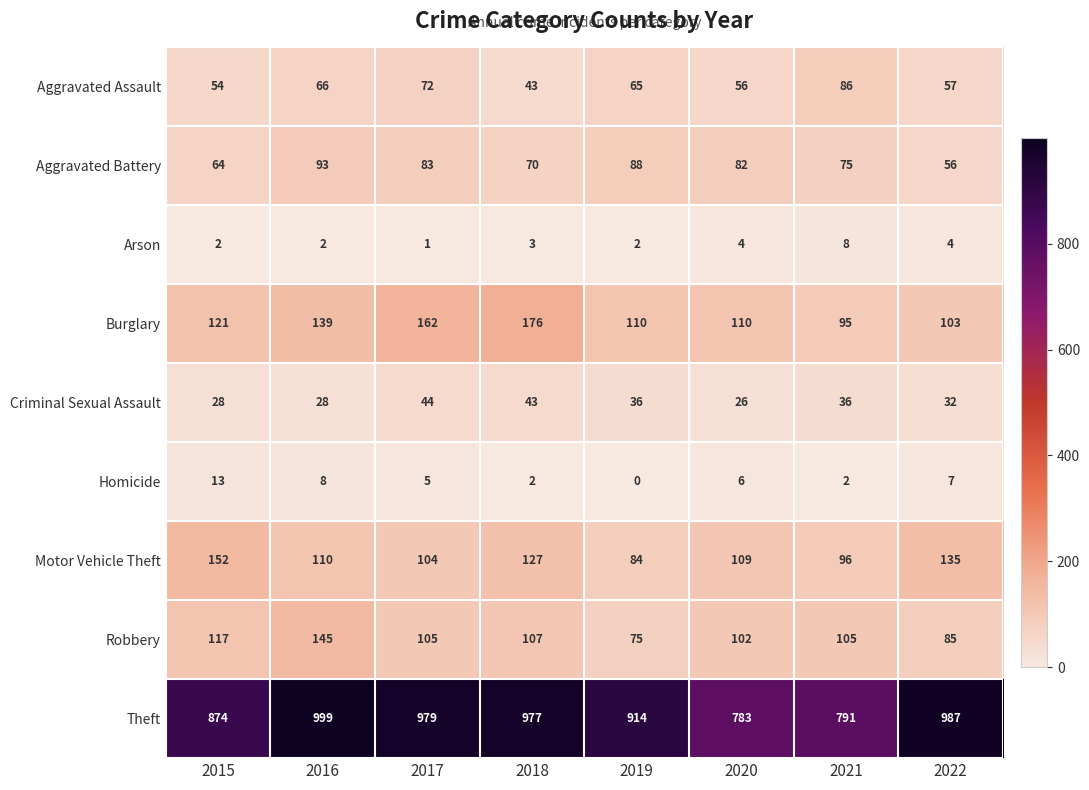

What is the average value of the Arson series?

3